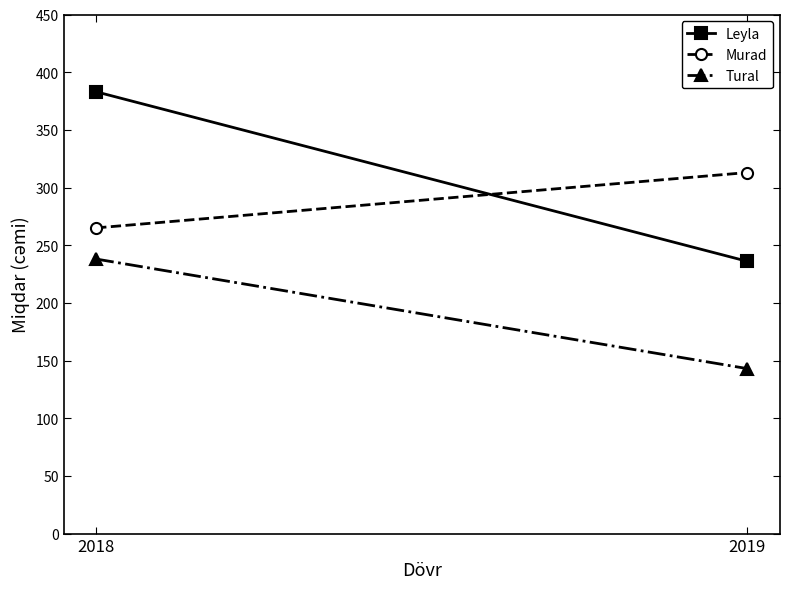

Reading right to left, extract all data points from this chart.

Leyla: 236	383
Murad: 313	265
Tural: 143	238